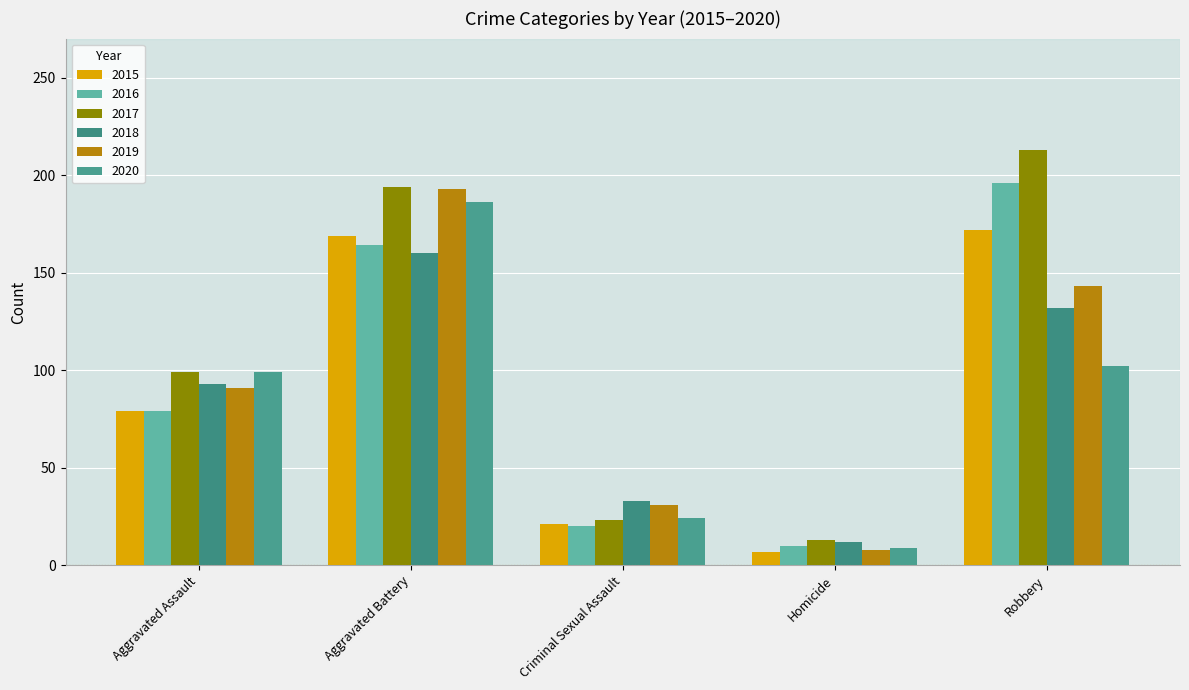

What is the highest value of the 2019 series?

193